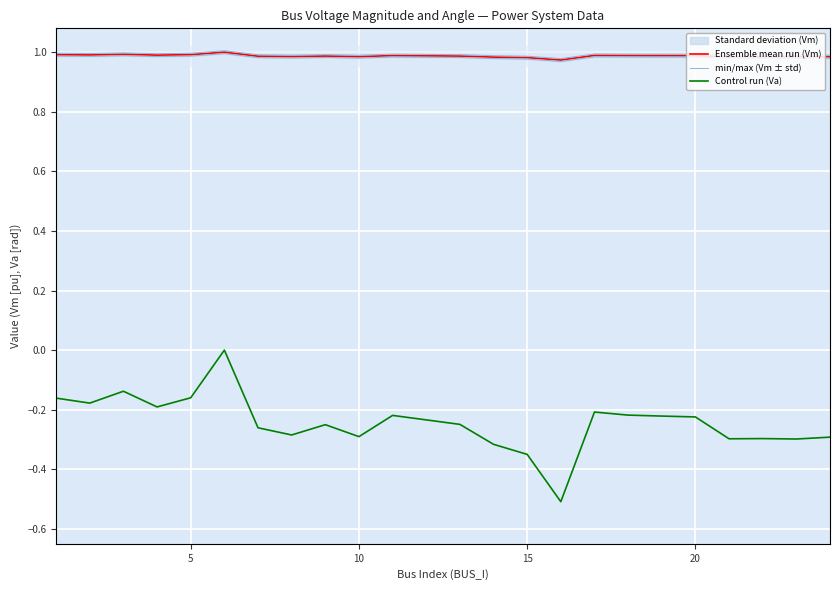

Does the chart display data point markers on the line(s)?

No